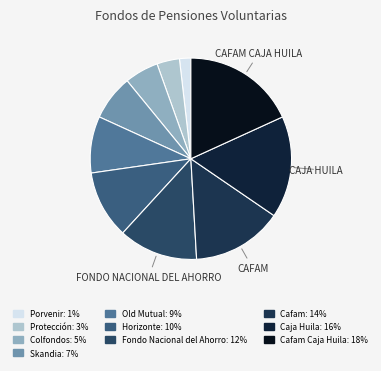

Count the number of slices in the pie.

10